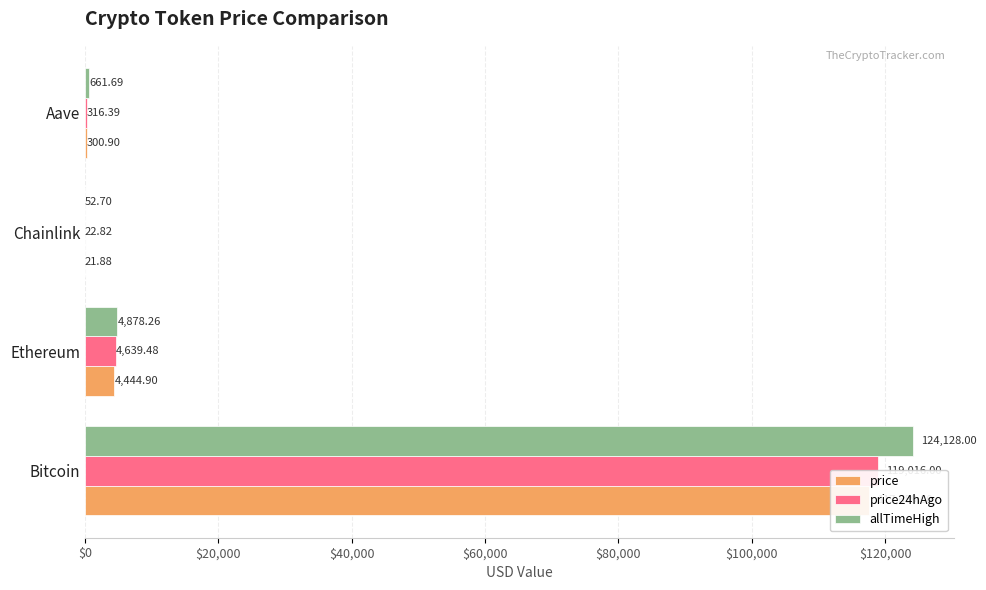

What is the minimum value for price24hAgo?

22.8